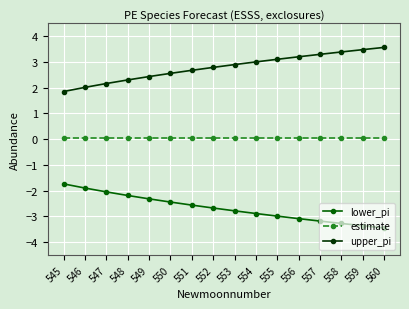

What is the greatest value displayed?

3.6